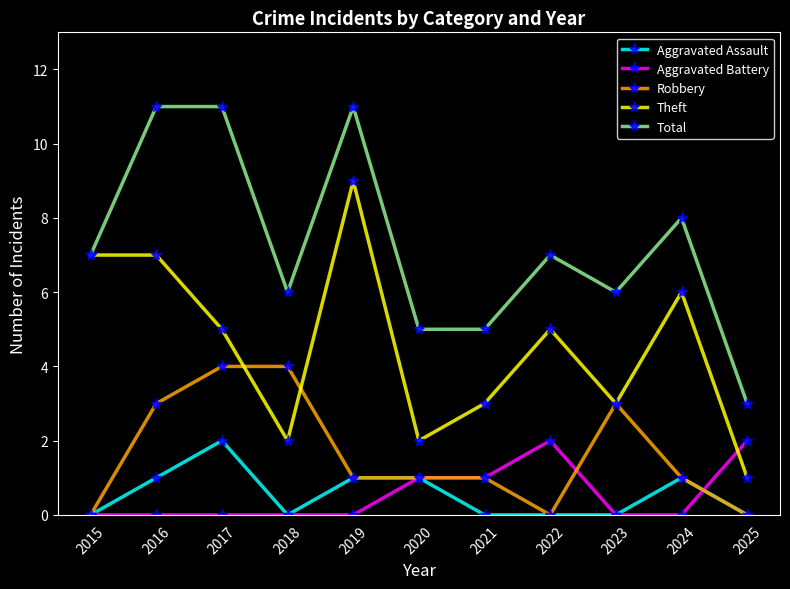

What is the difference between the second highest and minimum values in the Theft series?

6